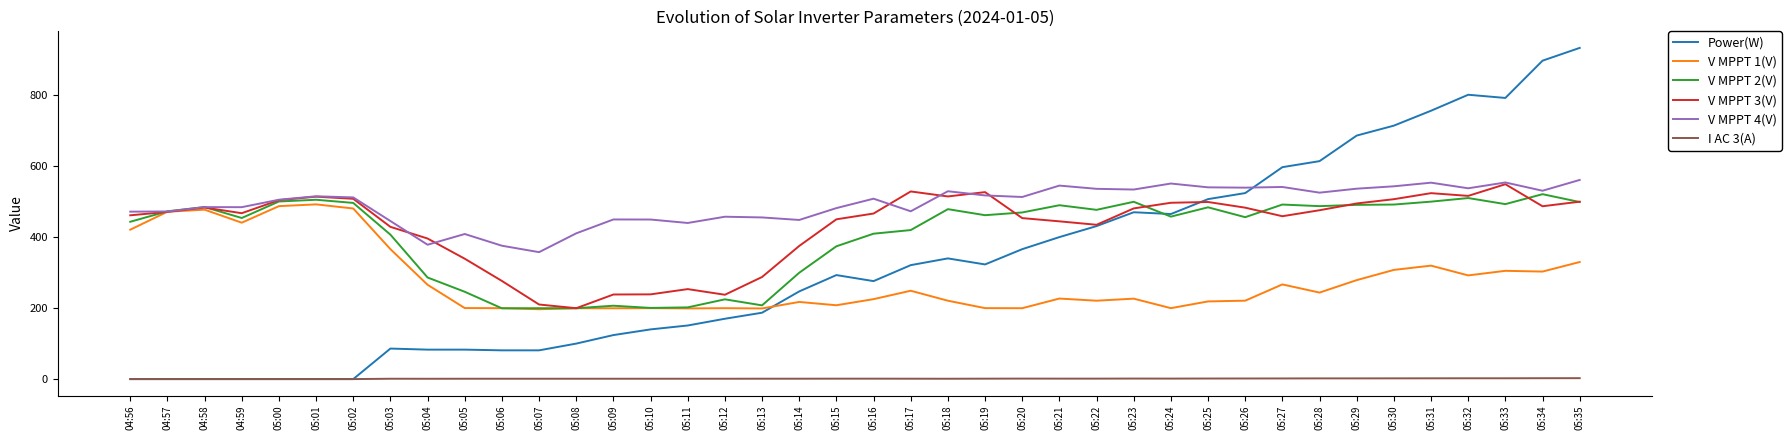

What are all the series names shown in the legend?

Power(W), V MPPT 1(V), V MPPT 2(V), V MPPT 3(V), V MPPT 4(V), I AC 3(A)